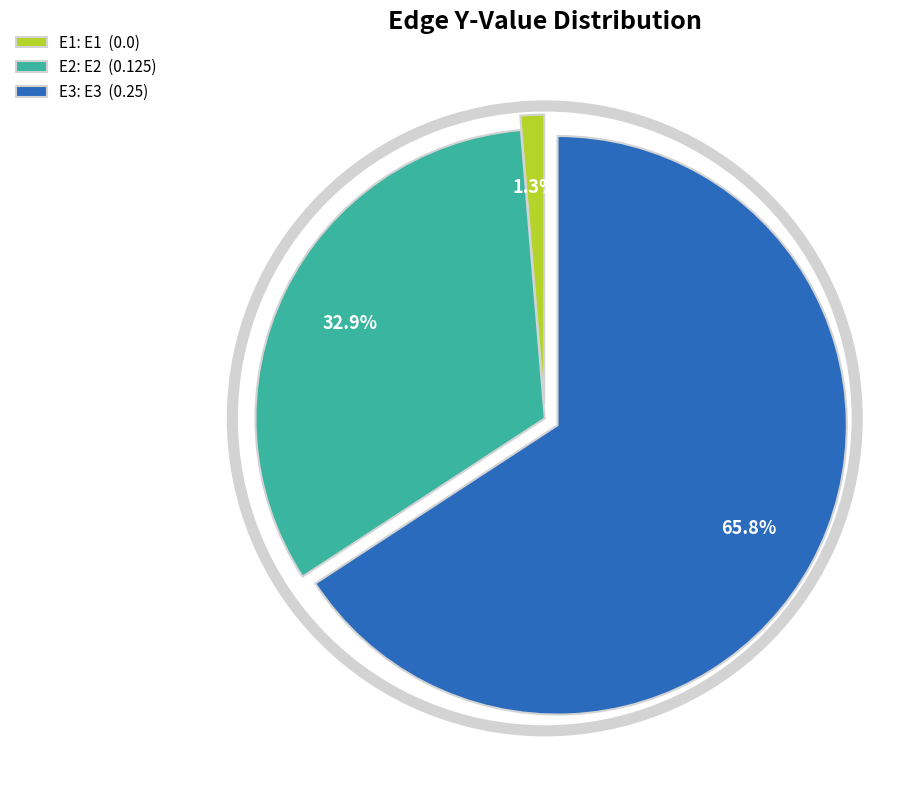

Is E2 the majority of the pie?

No